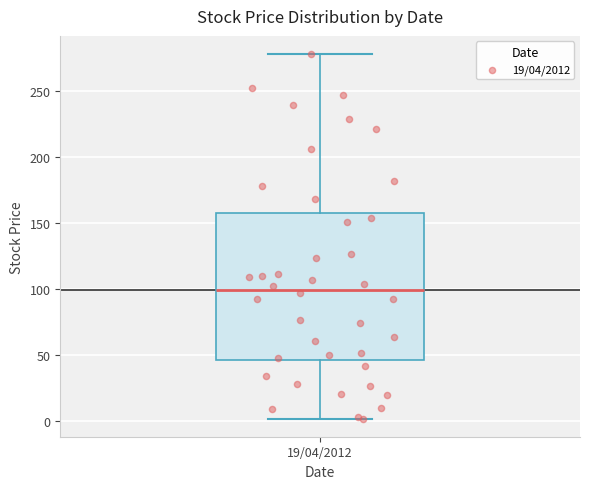

Where is the upper edge of the box for 19/04/2012 on the y-axis? The values are not printed on the chart, so give them approximately, as read against the axis.

160